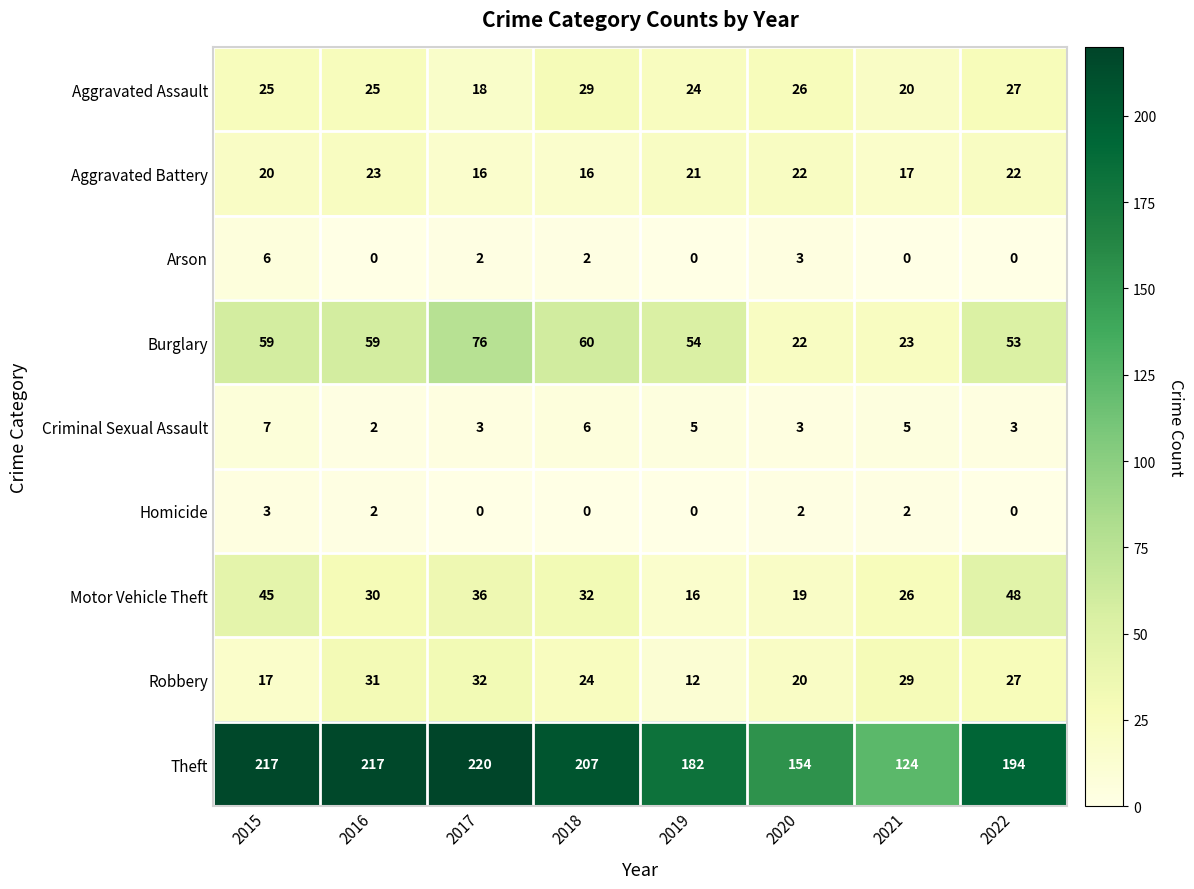

The value of Aggravated Battery at 2020 is 11. True or false?

False